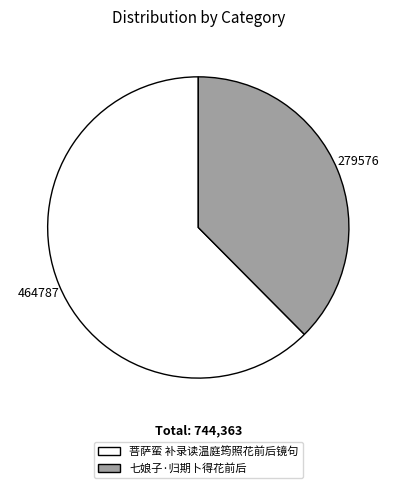

Is the sum of 七娘子·归期卜得花前后 and 菩萨蛮 补录读温庭筠照花前后镜句 greater than half?

Yes